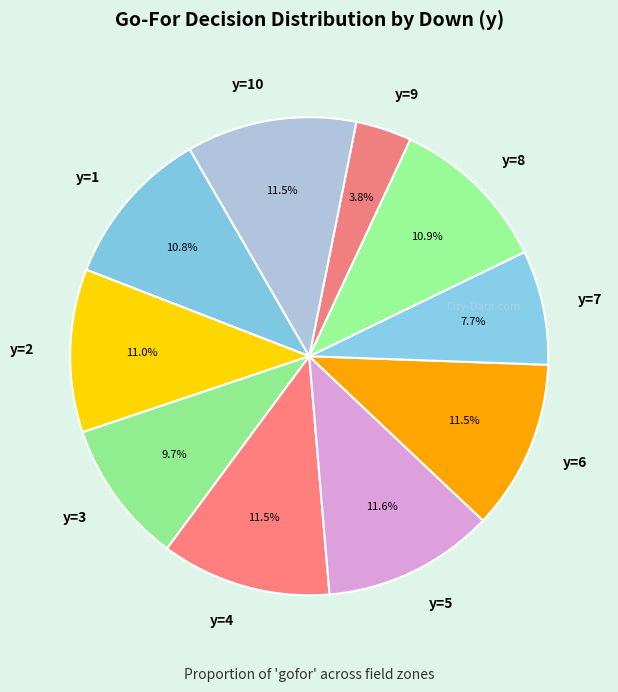

Between y=7 and y=4, which is larger?

y=4